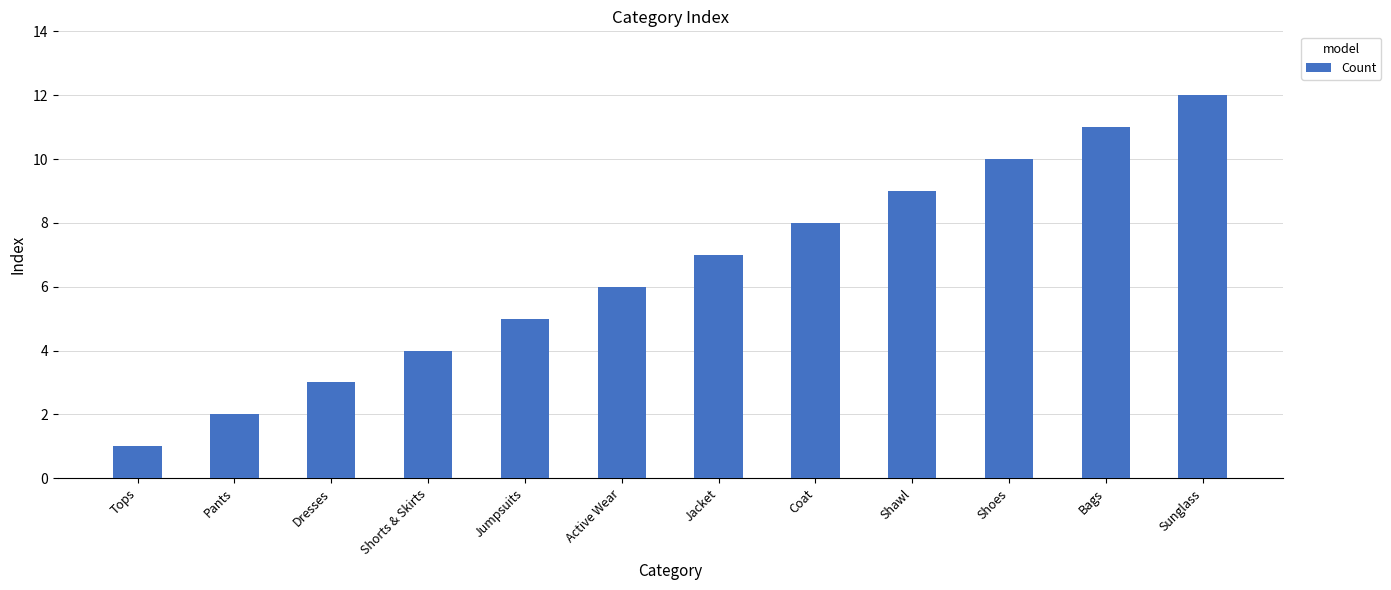

At which category does the chart reach its minimum across all series?

Tops